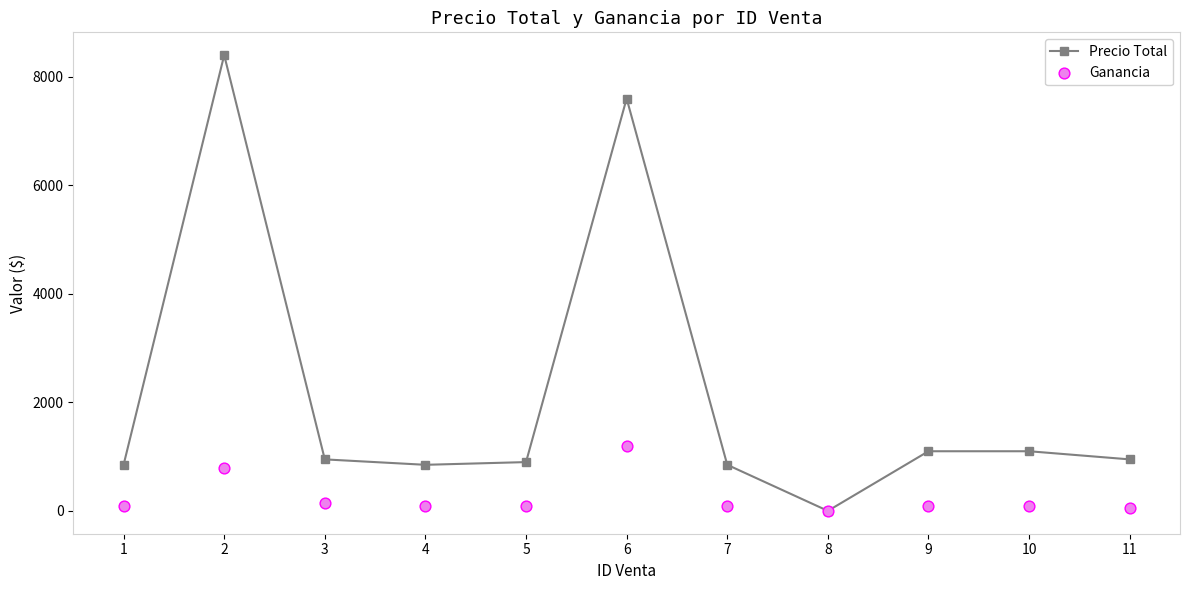

What is the total value across all series at 1?

950